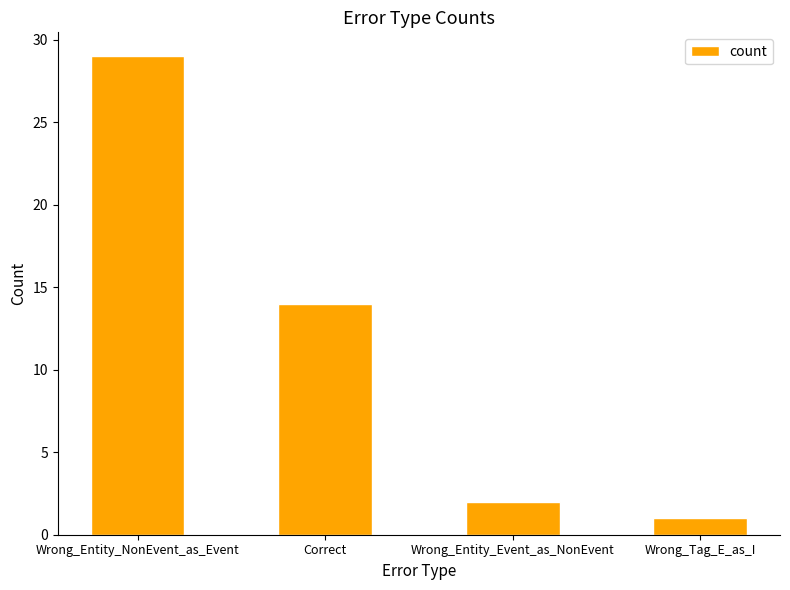

What is the difference between the second highest and second lowest values?

12